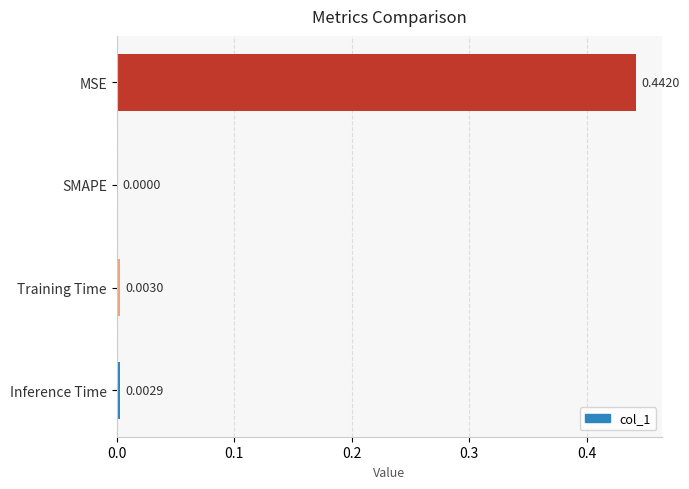

Which has a higher value, Training Time or SMAPE?

Training Time